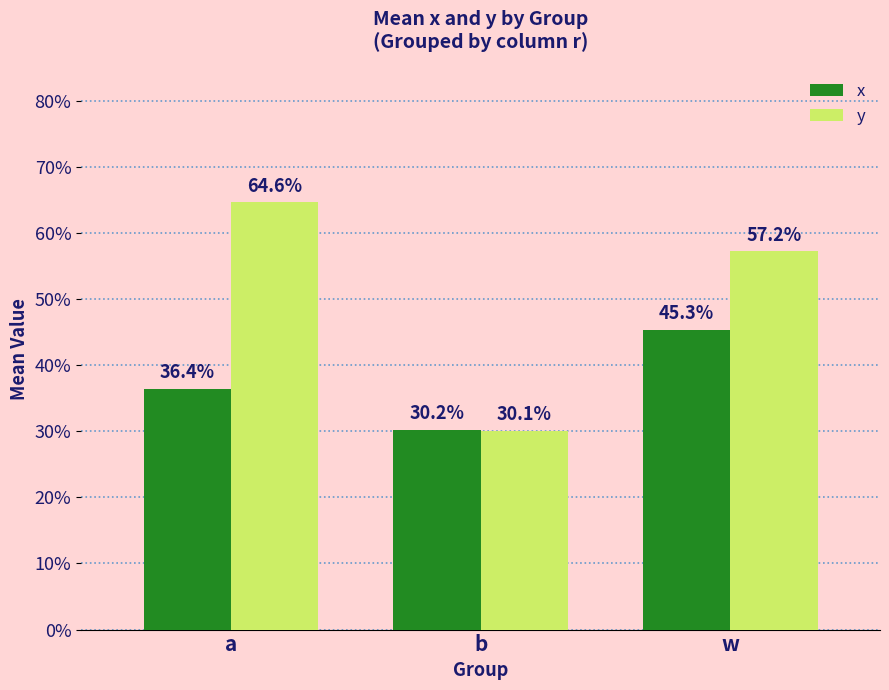

Which series has the widest spread of values?

y